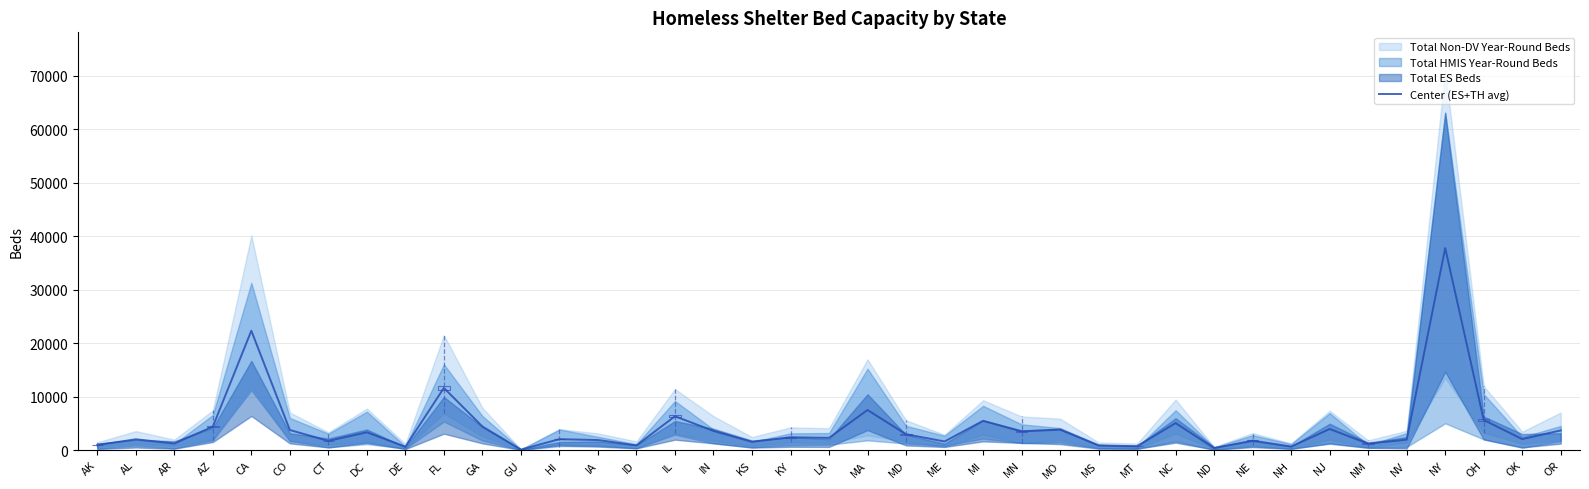

True or false: the data shows 2959.5 at MD.

True